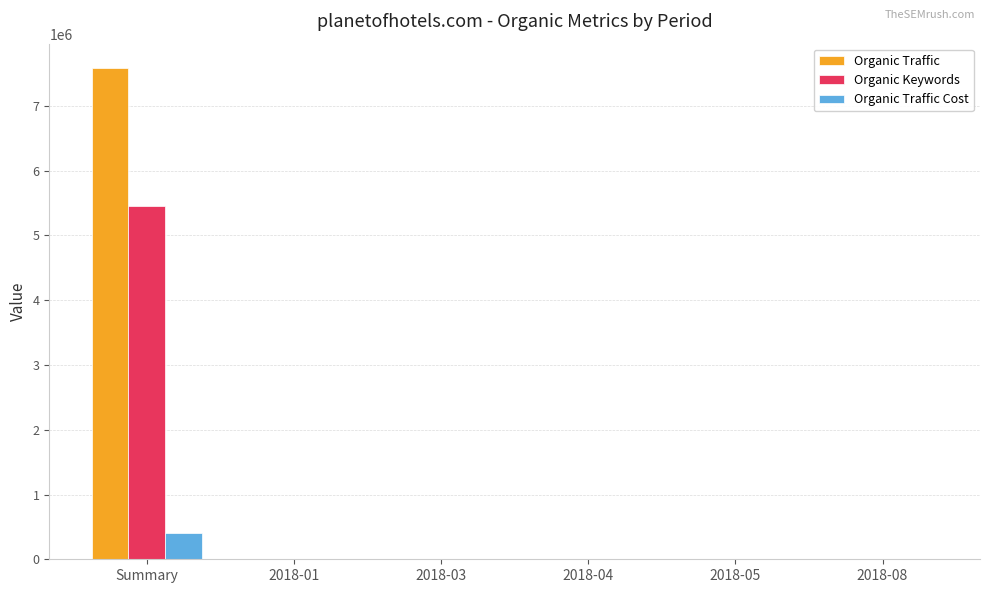

How many categories are shown in the chart?

6